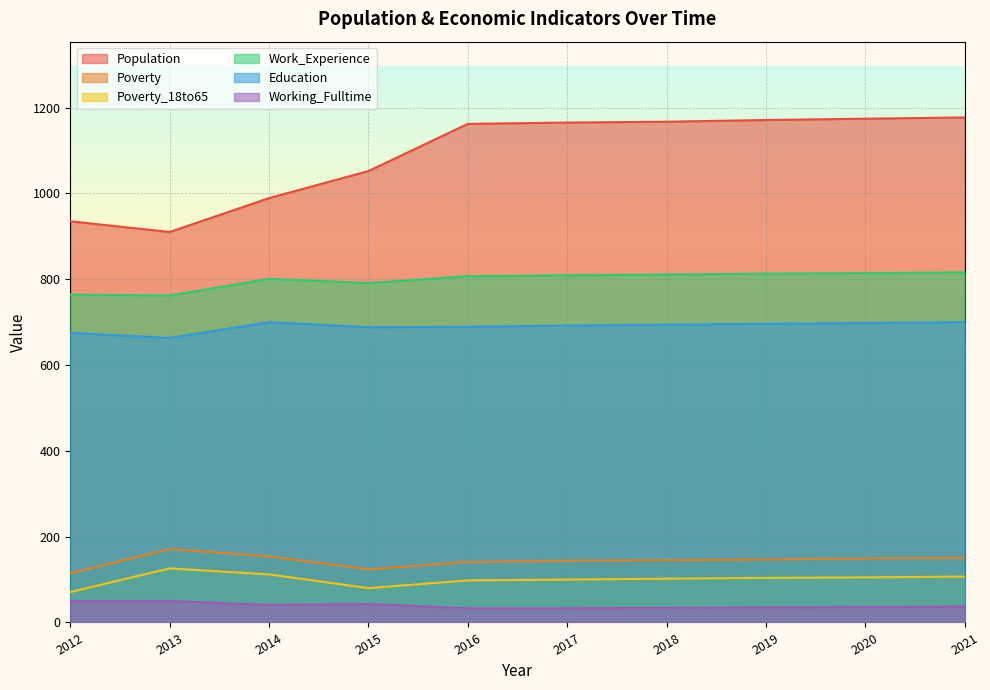

True or false: Work_Experience has more than 1 interior local peaks.

False